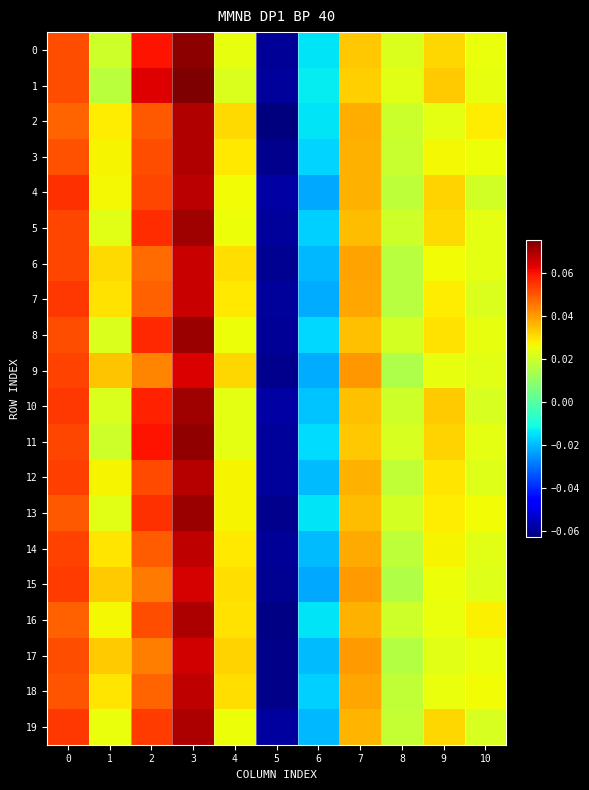

At which category is the sum across all series the highest?

3